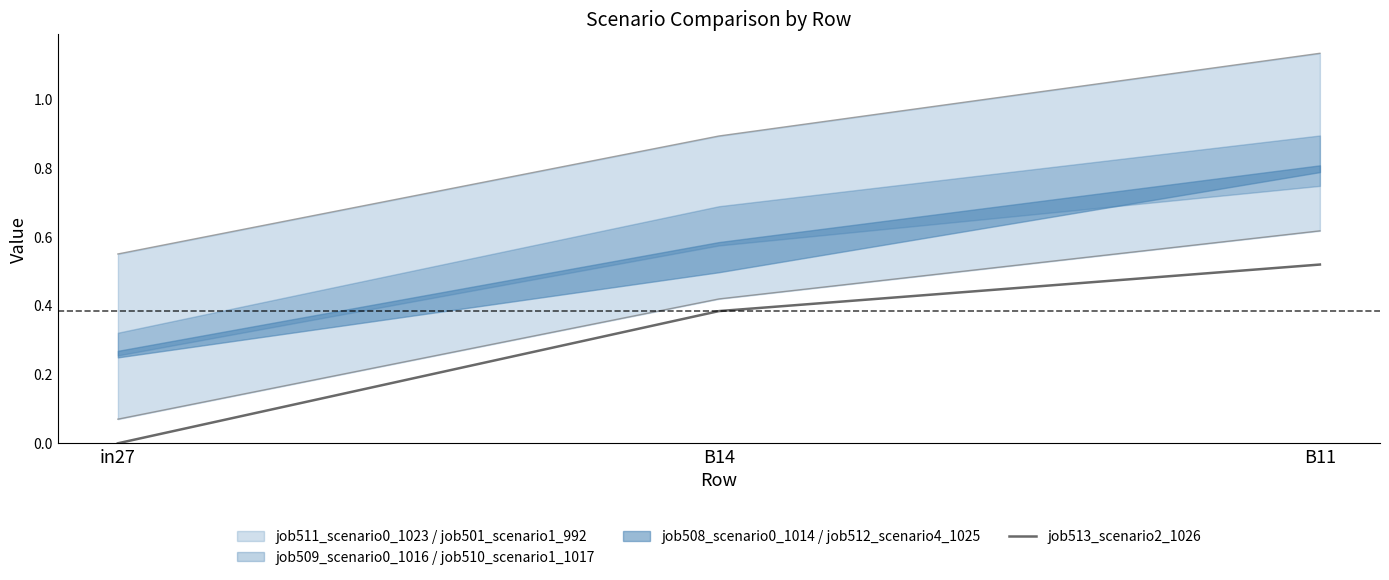

What is the change in value from B14 to B11?

+0.1